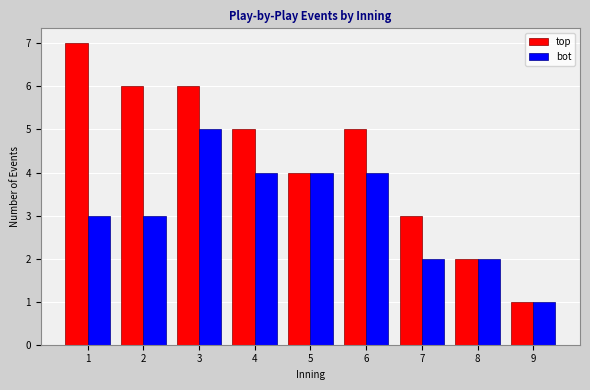

Reading left to right, transcribe all the data shown in this chart.

top: 7	6	6	5	4	5	3	2	1
bot: 3	3	5	4	4	4	2	2	1